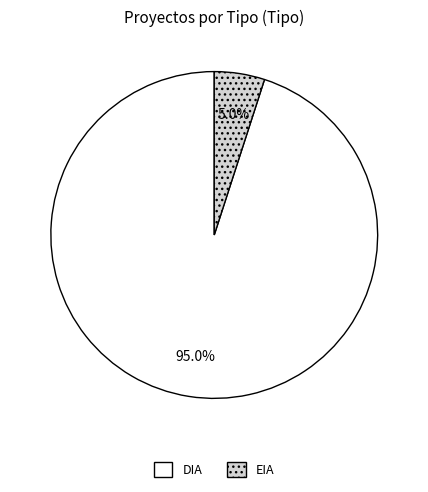

Which has a higher value, EIA or DIA?

DIA